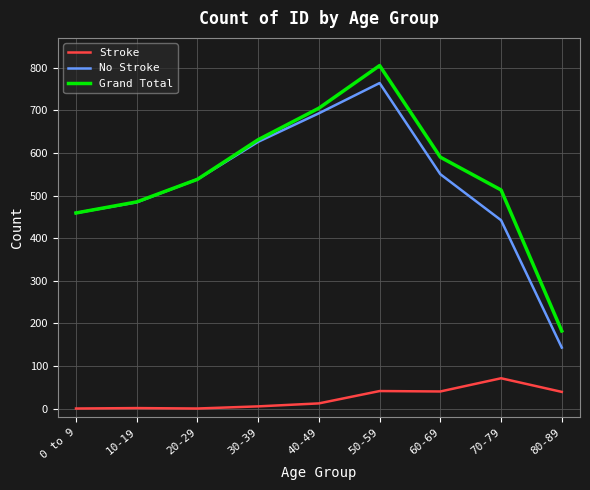

Is the value of Stroke at 20-29 greater than the value of Grand Total at 30-39?

No